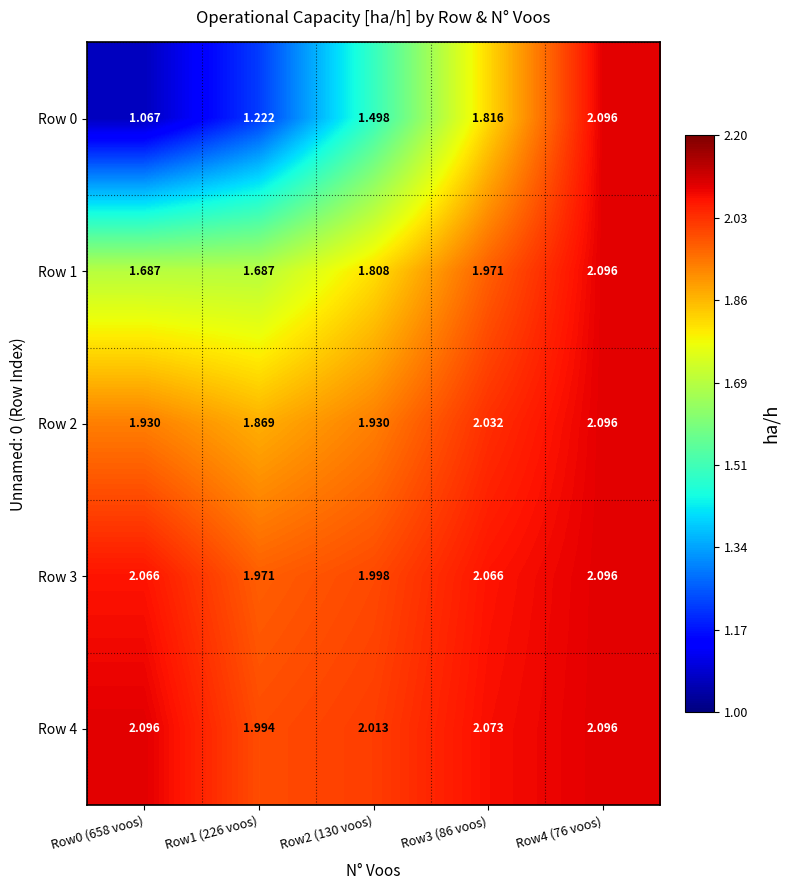

Is the value of Row 1 at Row1 (226 voos) greater than the value of Row 4 at Row2 (130 voos)?

No